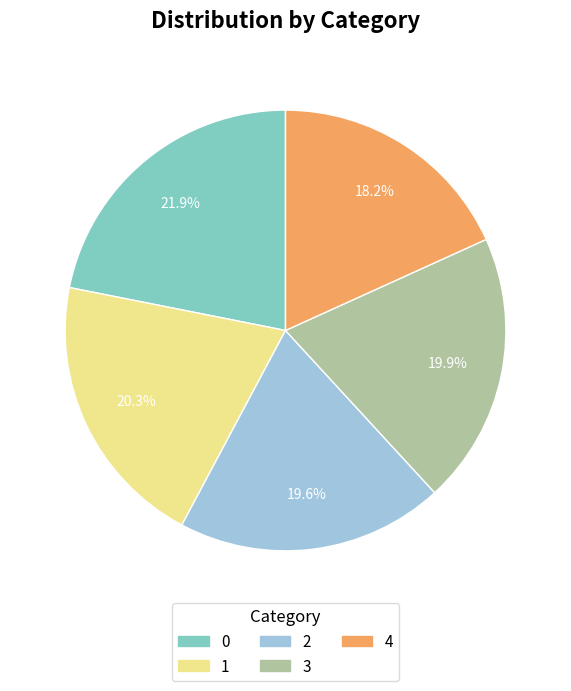

To the nearest percent, what is the combined percentage of 0 and 2?

42%